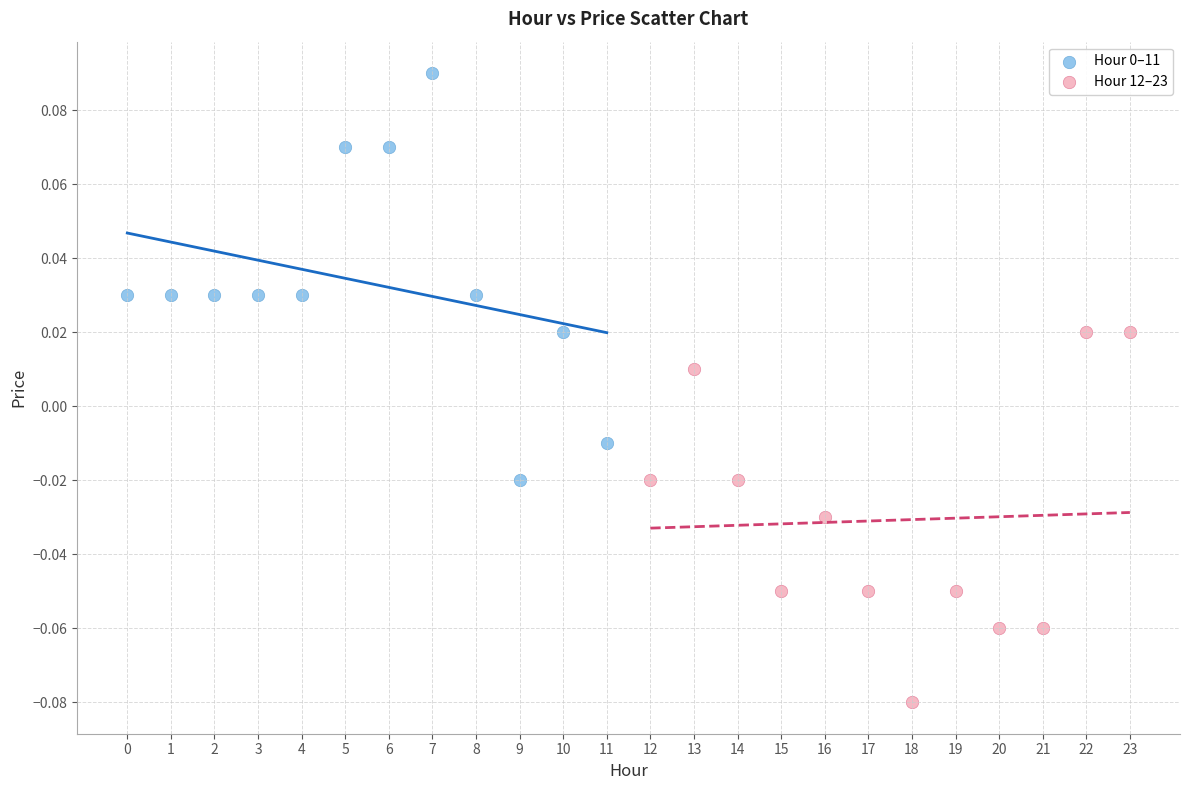

Which series reaches the minimum Y coordinate?

Hour 12–23